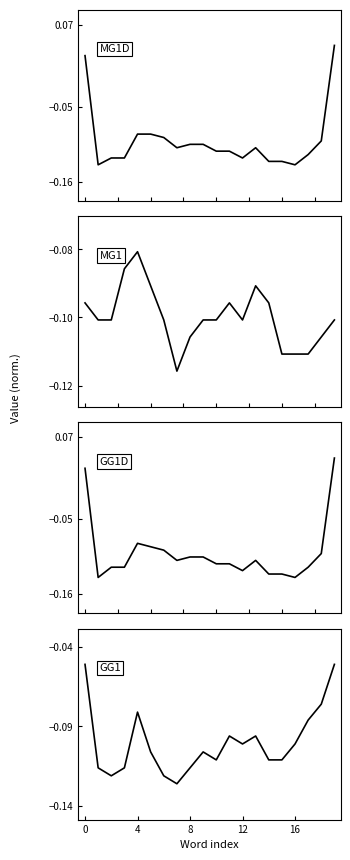

True or false: length and recalling intersect in this chart.

True